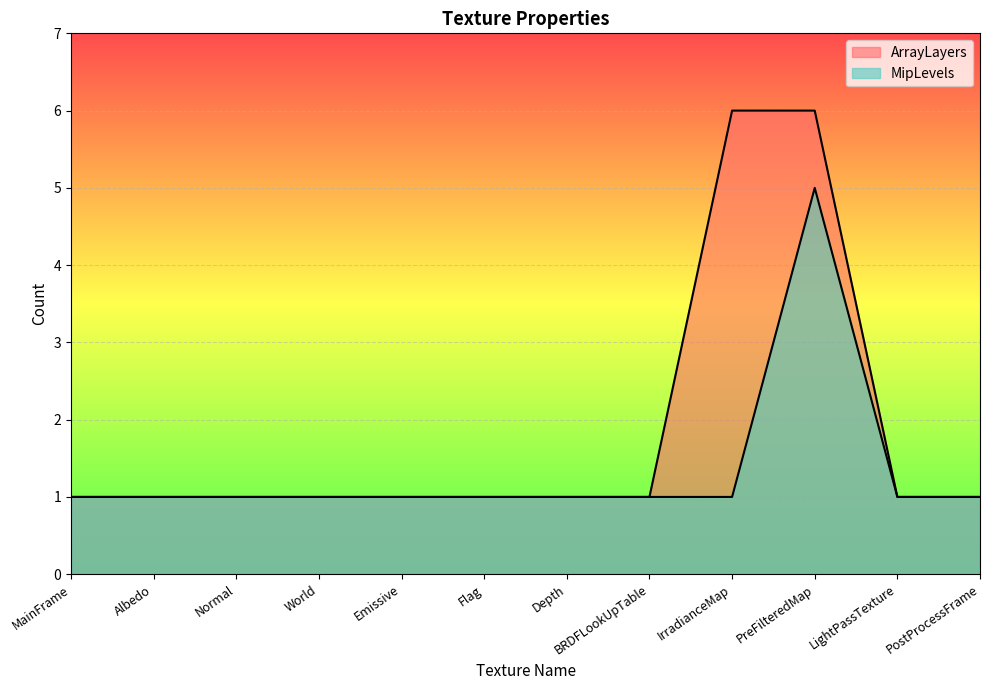

What is the difference between the highest and lowest values at PreFilteredMap?

1